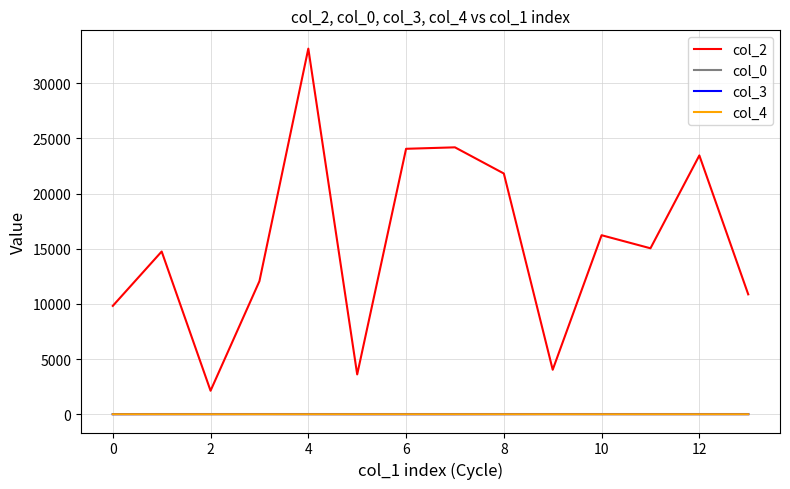

In col_3, how many points are higher than both neighbors (excluding endpoints)?

2